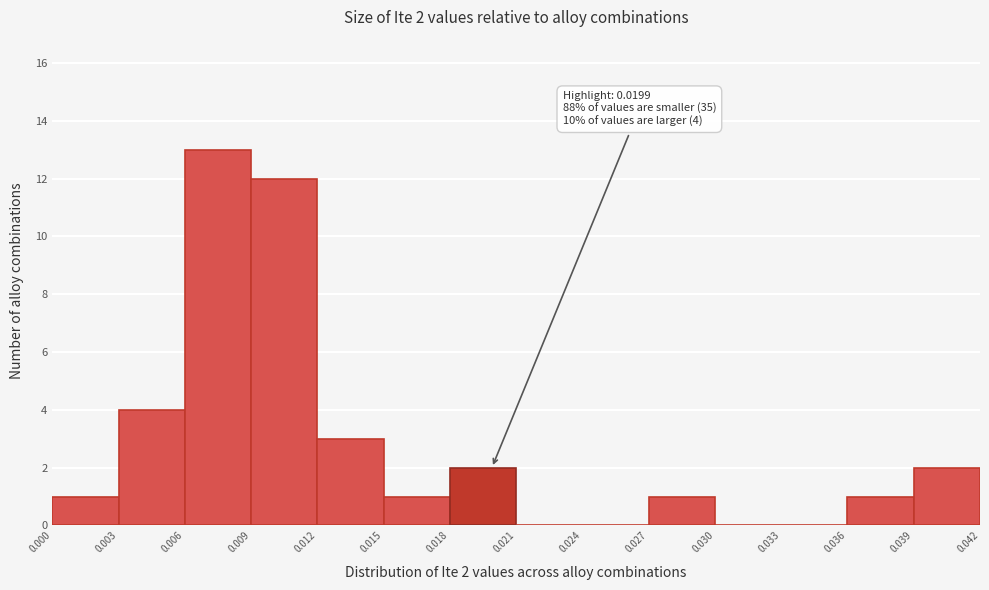

Which range on the x-axis has the tallest bar?

0.006 to 0.009